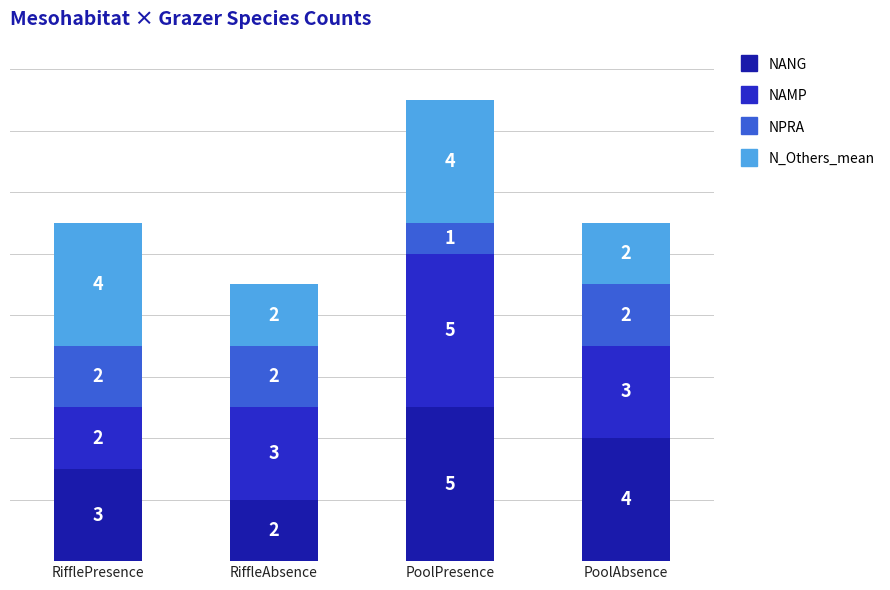

How many series are shown in this chart?

4